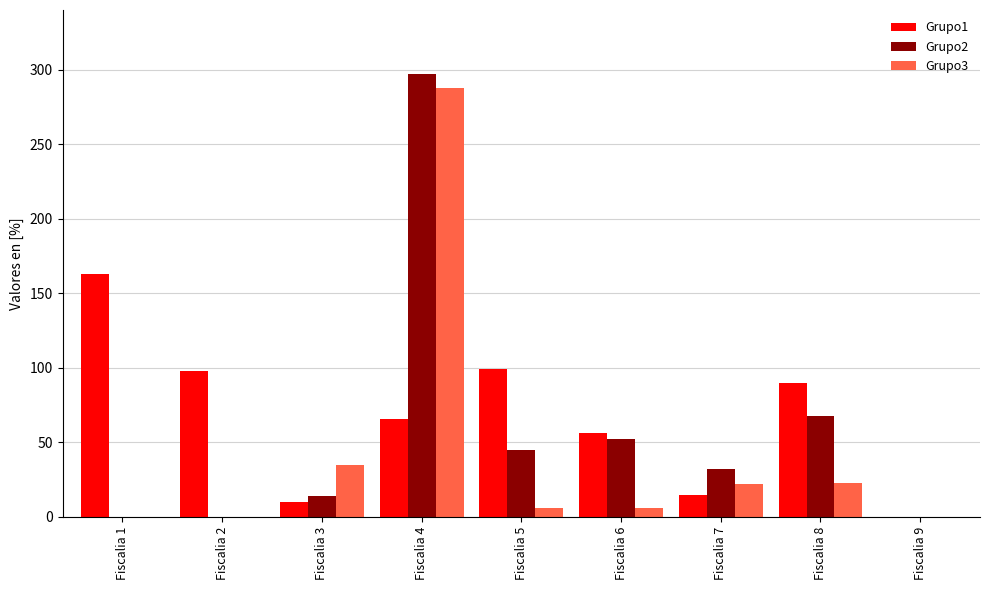

True or false: Grupo1 has a value of 0 at Fiscalia 9.

True